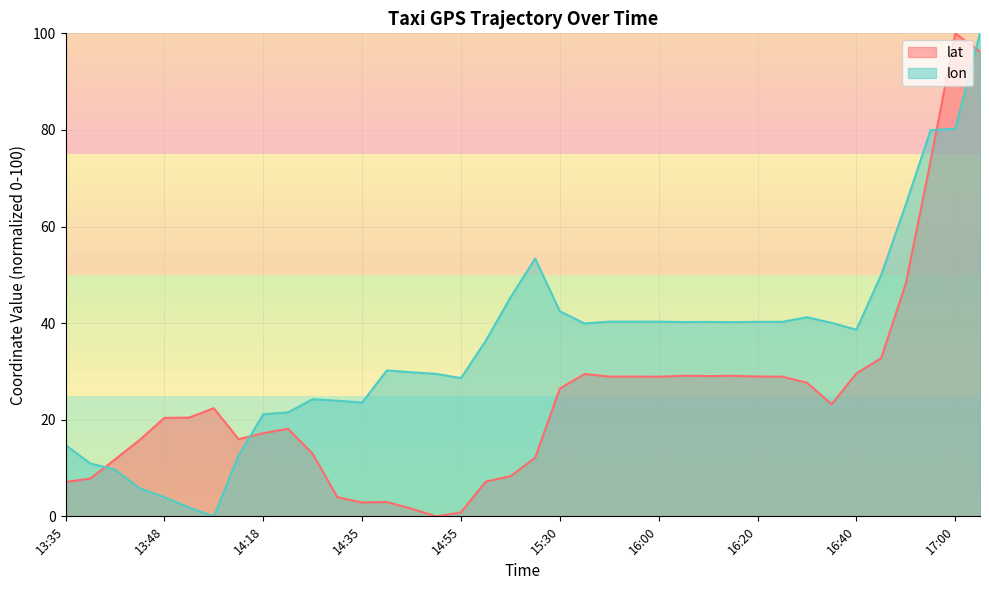

What is the highest value of the lon series?

100.0